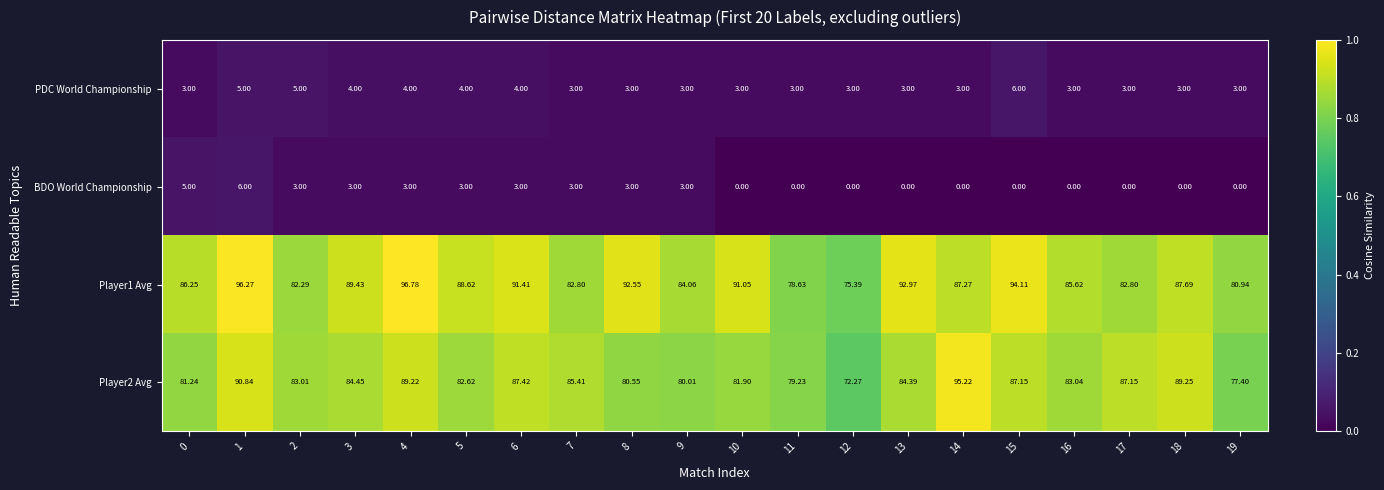

How many data points in BDO World Championship are less than 3?

10